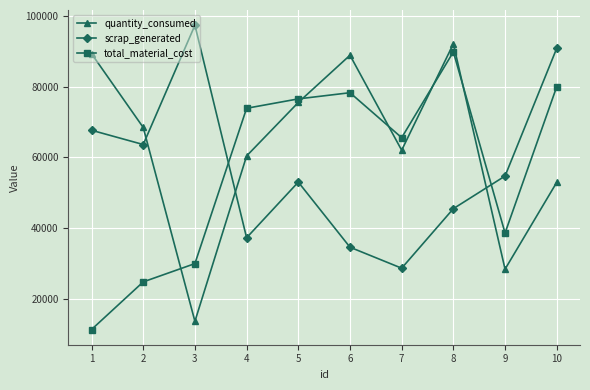

What is the difference between the highest and lowest values at 3?

83623